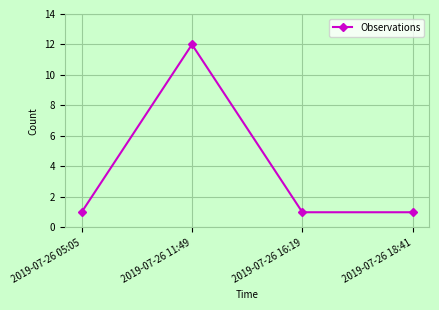

What position from the right is 2019-07-26 16:19?

2